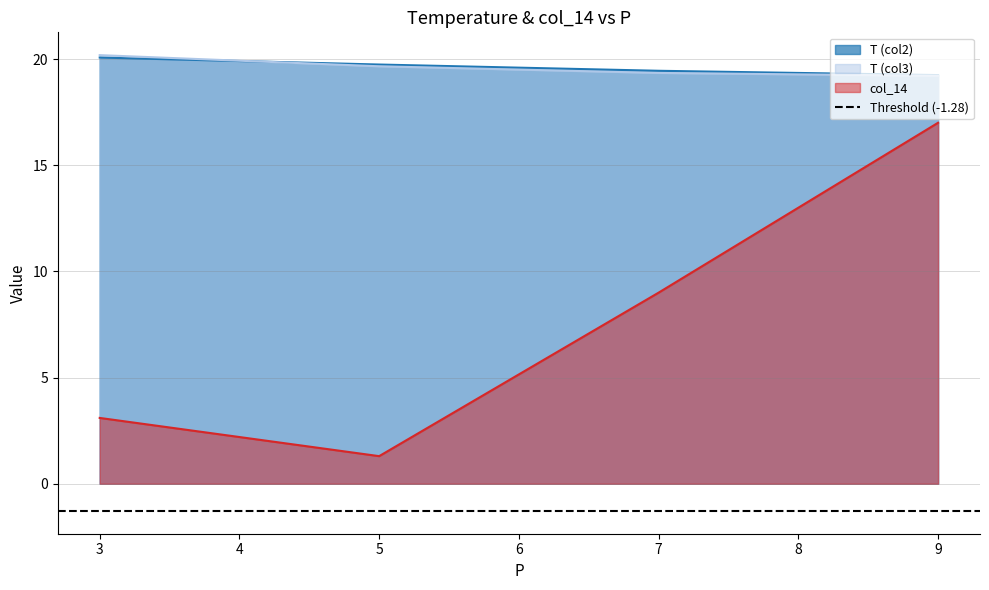

Reading left to right, transcribe all the data shown in this chart.

T_col2: 20.1	19.7	19.4	19.2
T_col3: 20.2	19.7	19.3	19.2
col_14: 3.1	1.3	9.0	17.0